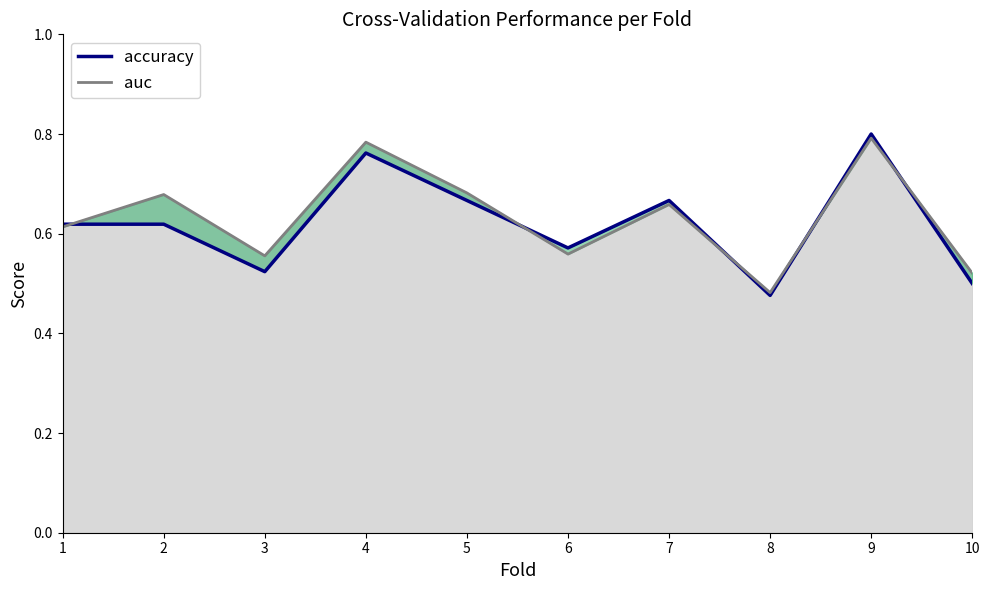

At which category is the sum across all series the highest?

9